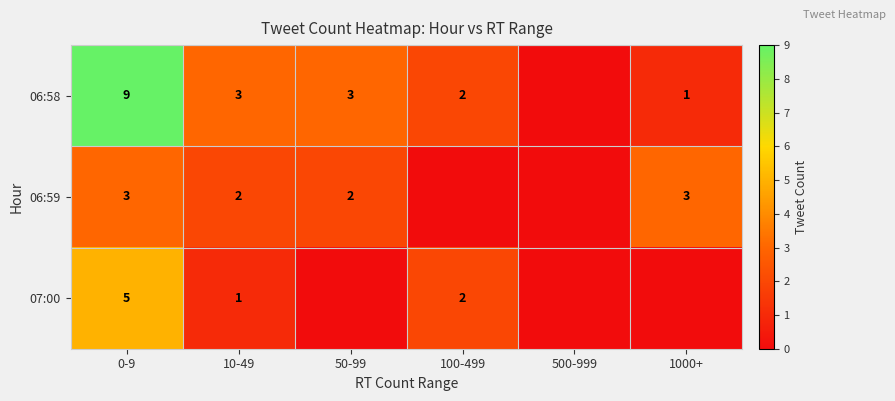

What is the total value across all series at 0-9?

17